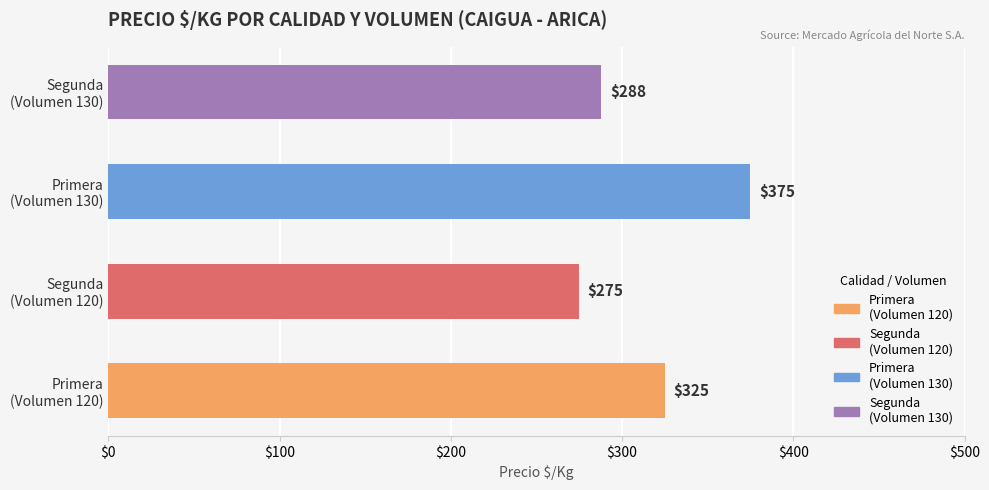

What is the greatest value displayed?

375